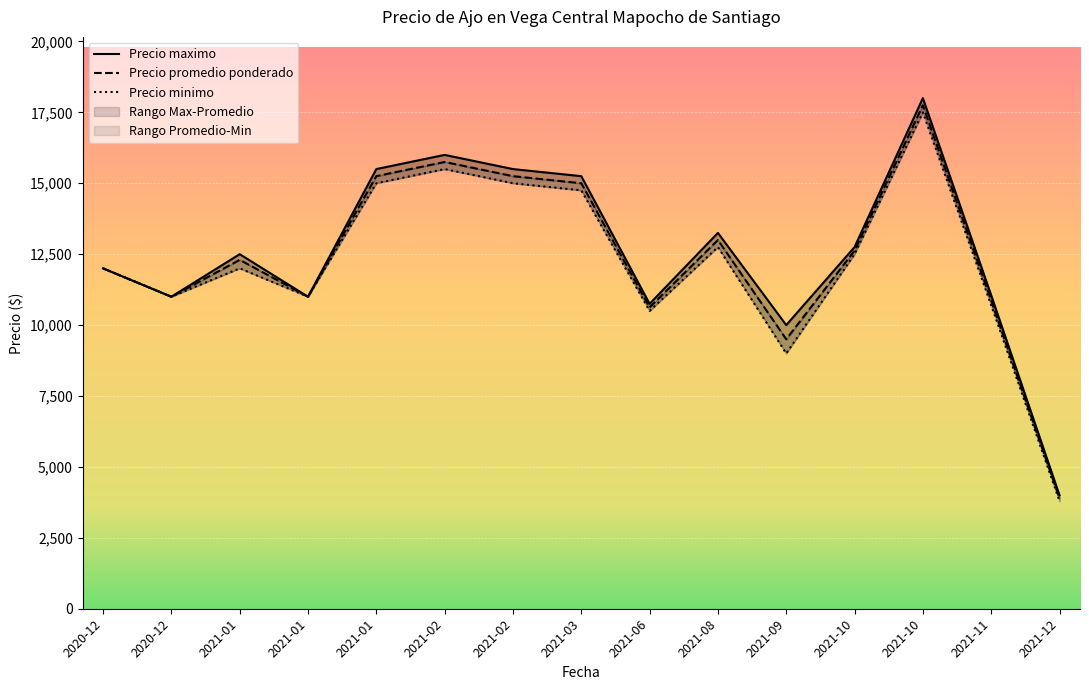

What is the label of the 10th point from the right?

2021-02